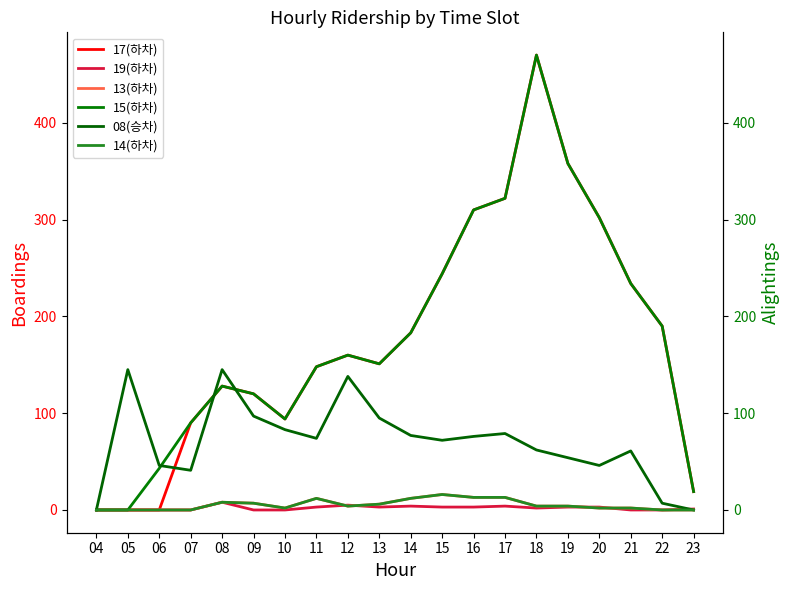

Reading right to left, transcribe all the data shown in this chart.

17(하차): 23=19	22=190	21=234	20=302	19=358	18=470	17=322	16=310	15=244	14=183	13=151	12=160	11=148	10=94	09=120	08=128	07=90	06=0	05=0	04=0
19(하차): 23=1	22=0	21=0	20=3	19=3	18=2	17=4	16=3	15=3	14=4	13=3	12=5	11=3	10=0	09=0	08=8	07=0	06=0	05=0	04=0
13(하차): 23=0	22=0	21=2	20=2	19=4	18=4	17=13	16=13	15=16	14=12	13=6	12=4	11=12	10=2	09=7	08=8	07=0	06=0	05=0	04=0
15(하차): 23=19	22=190	21=234	20=302	19=358	18=470	17=322	16=310	15=244	14=183	13=151	12=160	11=148	10=94	09=120	08=128	07=90	06=43	05=0	04=0
08(승차): 23=0	22=7	21=61	20=46	19=54	18=62	17=79	16=76	15=72	14=77	13=95	12=138	11=74	10=83	09=97	08=145	07=41	06=46	05=145	04=0
14(하차): 23=0	22=0	21=2	20=2	19=4	18=4	17=13	16=13	15=16	14=12	13=6	12=4	11=12	10=2	09=7	08=8	07=0	06=0	05=0	04=0